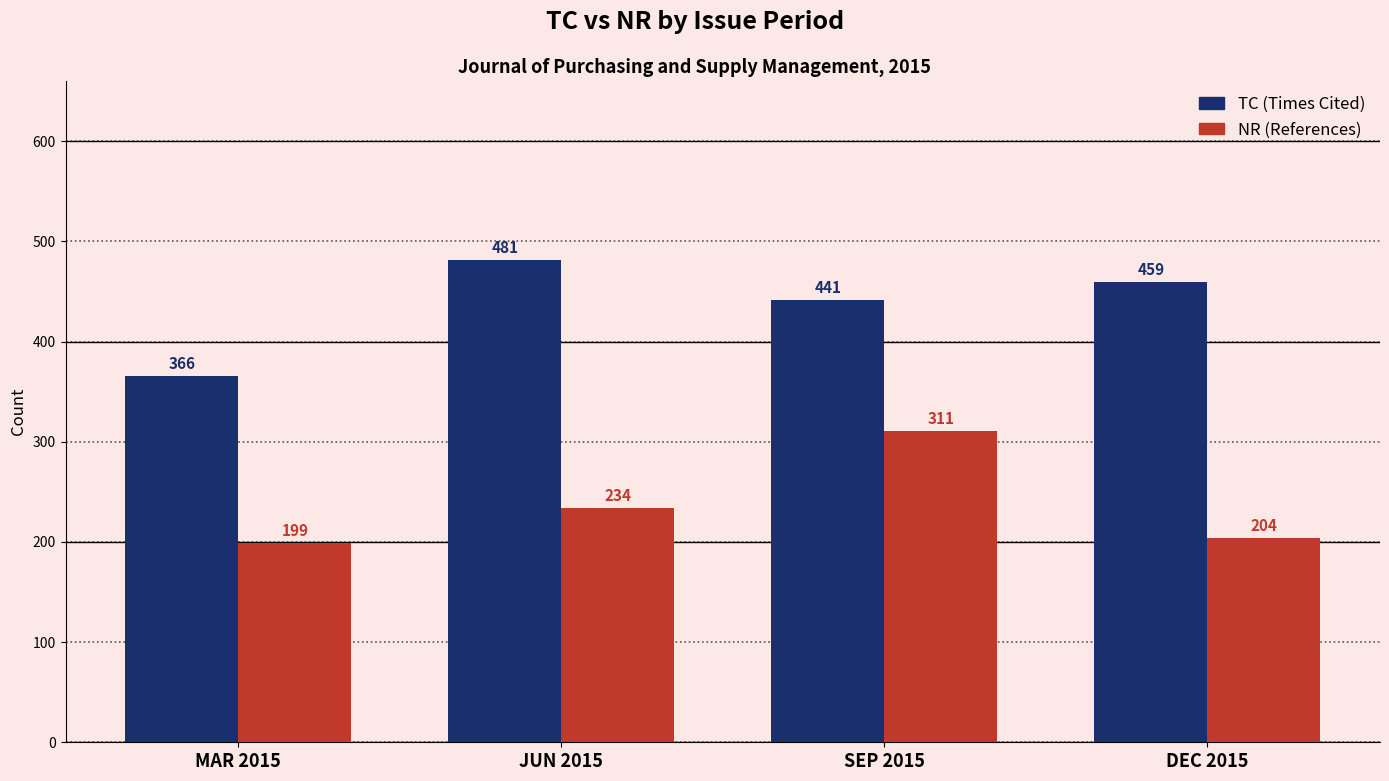

Is it true that TC (Times Cited) equals 509 at MAR 2015?

False